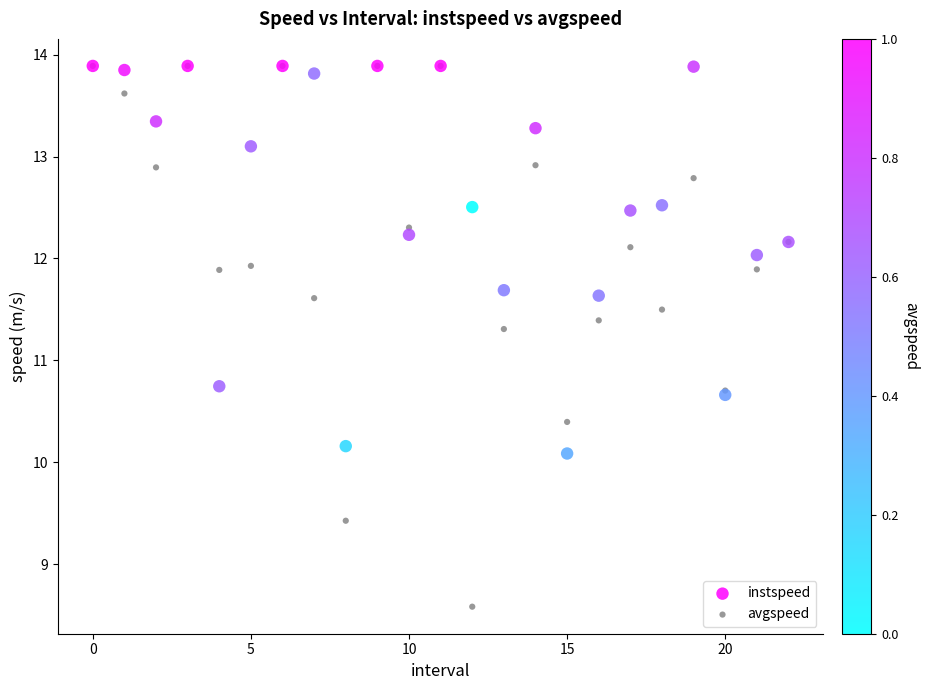

What are all the series names shown in the legend?

instspeed, avgspeed